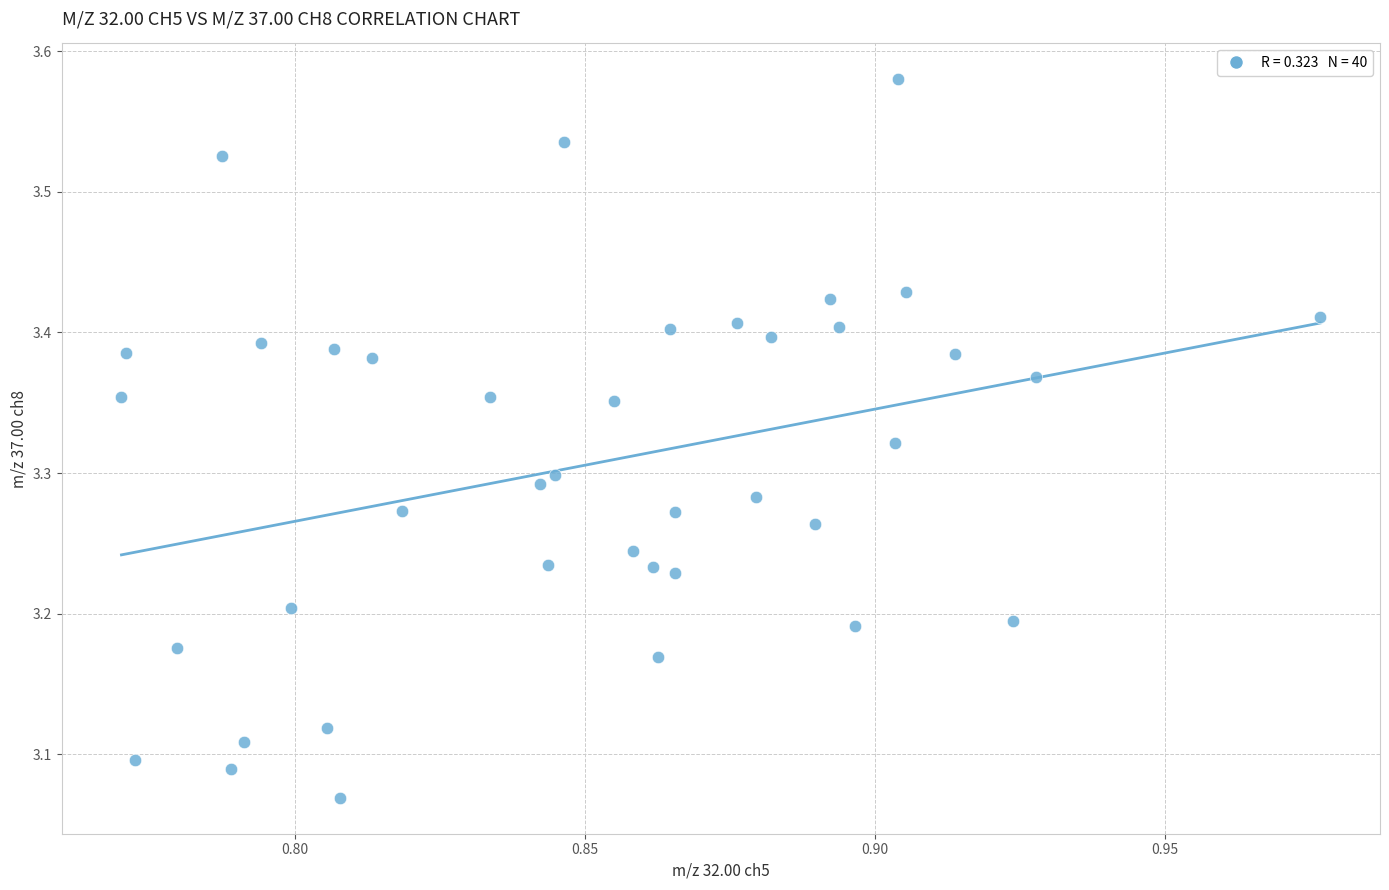

What is the range of Y values (max minus min)?

0.5